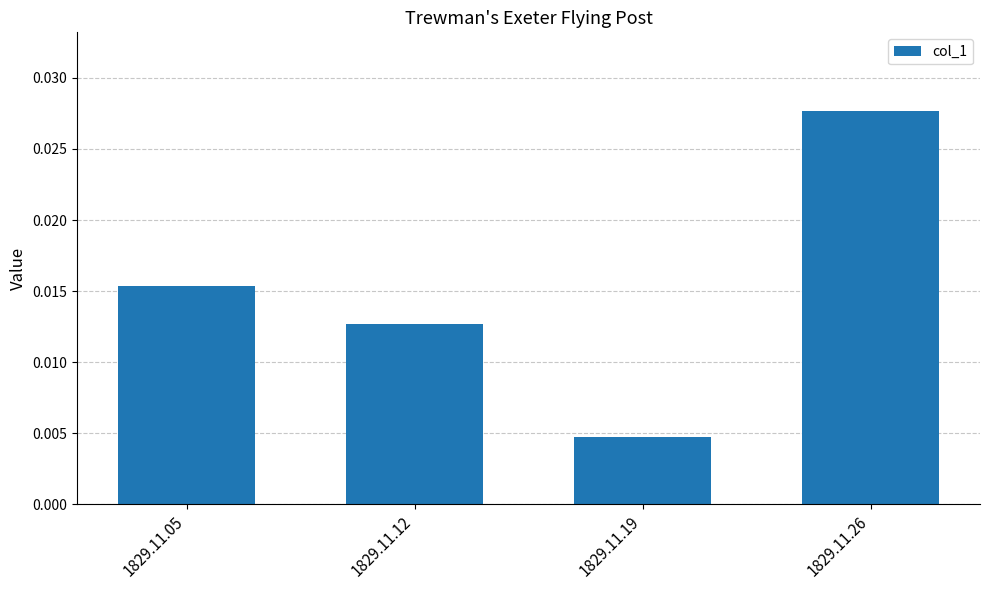

Rank the categories by value from highest to lowest.

1829.11.26, 1829.11.05, 1829.11.12, 1829.11.19